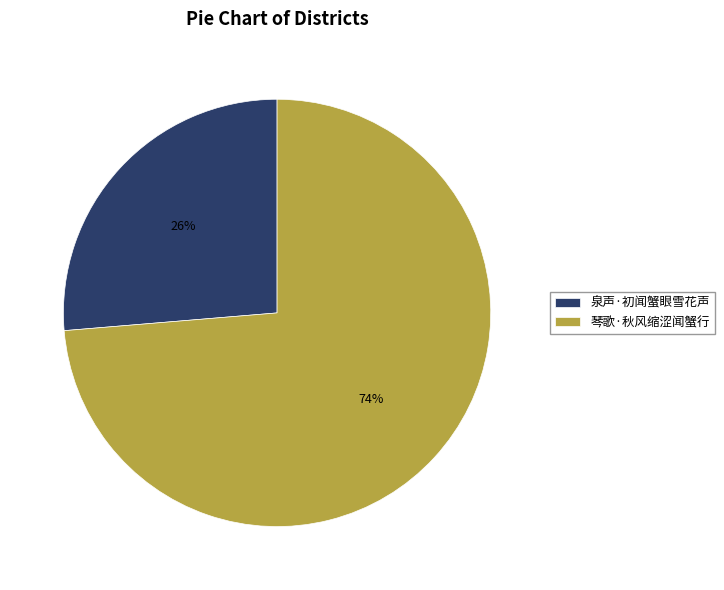

To the nearest percent, what percentage of the pie is 泉声·初闻蟹眼雪花声?

26%